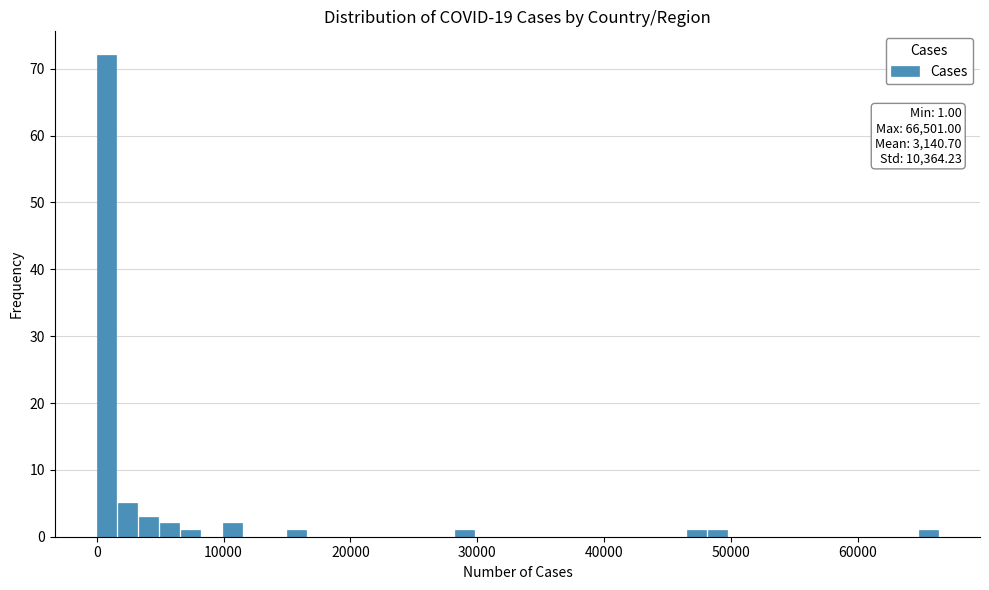

Around what value on the x-axis is the tallest bar? Give the approximate position of its centre, as read against the axis.

1000